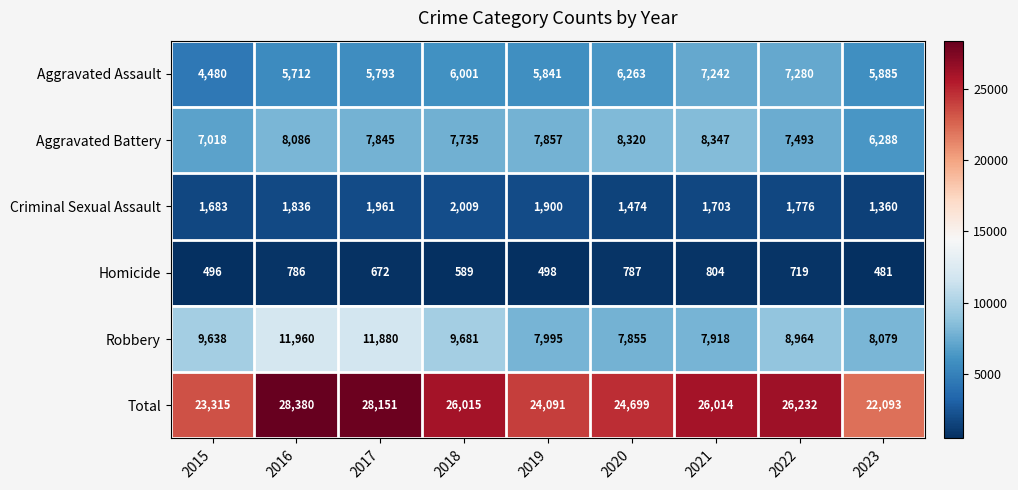

What is the difference between the second highest and minimum values in the Homicide series?

306